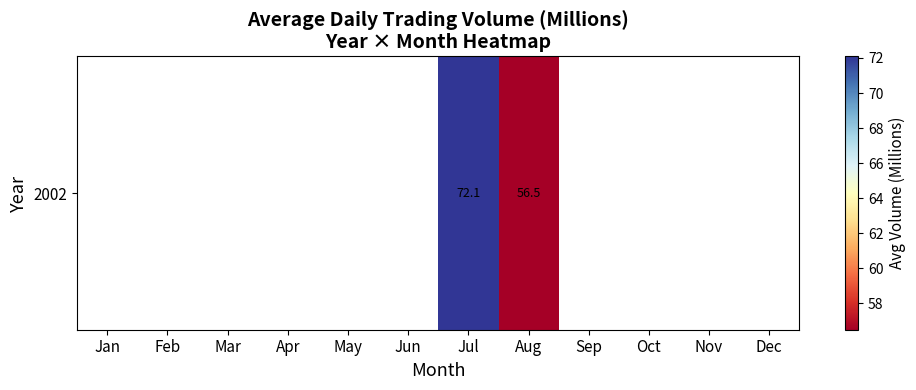

Rank the categories by value from lowest to highest.

Aug, Sep, Oct, Nov, Dec, Jan, Feb, Mar, Apr, May, Jun, Jul